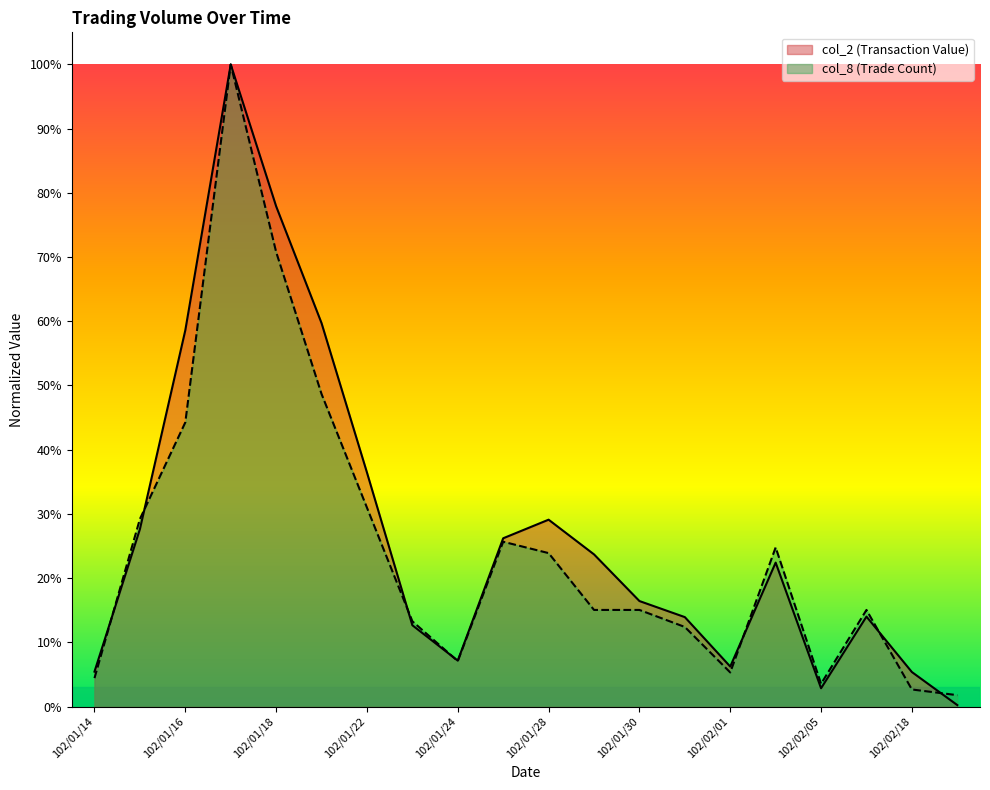

Rank the categories by col_2 value from highest to lowest.

102/01/17, 102/01/18, 102/01/21, 102/01/16, 102/01/22, 102/01/28, 102/01/15, 102/01/25, 102/01/29, 102/02/04, 102/01/30, 102/02/06, 102/01/31, 102/01/23, 102/01/24, 102/02/01, 102/01/14, 102/02/18, 102/02/05, 102/02/19